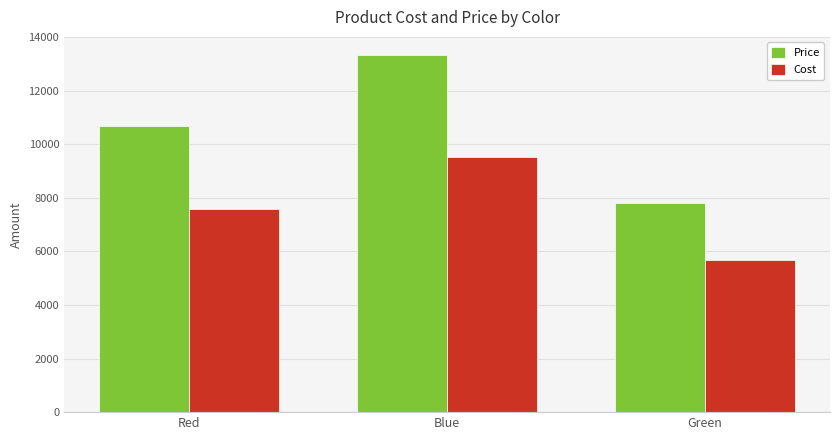

What is the label of the 2nd bar from the right?

Blue